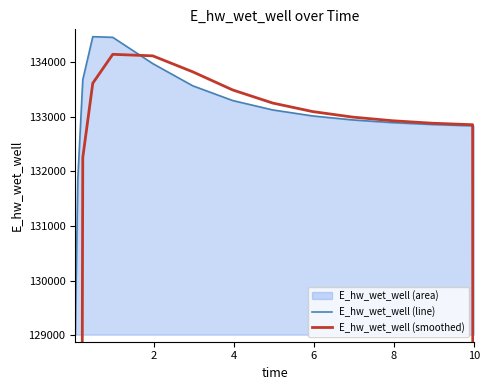

How many lines are shown in the chart?

2